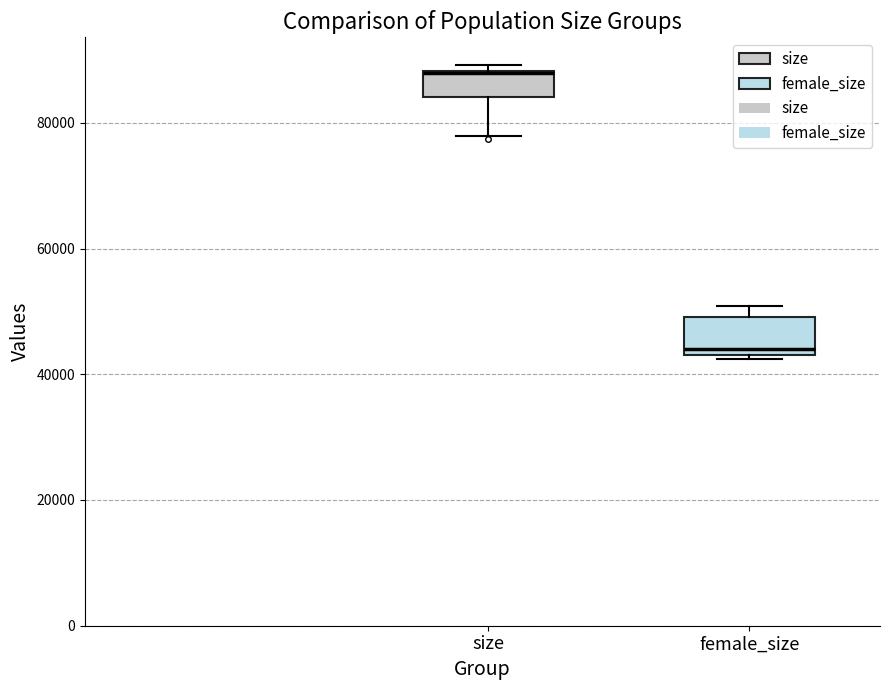

Reading left to right, read every box against the y-axis: the position of its median line, the range the box covers, and the ends of its whiskers. The values are not printed on the chart, so give them approximately, as read against the axis.

size: median 88000, box 84000 to 88000, whiskers 78000 to 90000
female_size: median 44000, box 42000 to 50000, whiskers 42000 to 50000 (just above the box's upper edge)